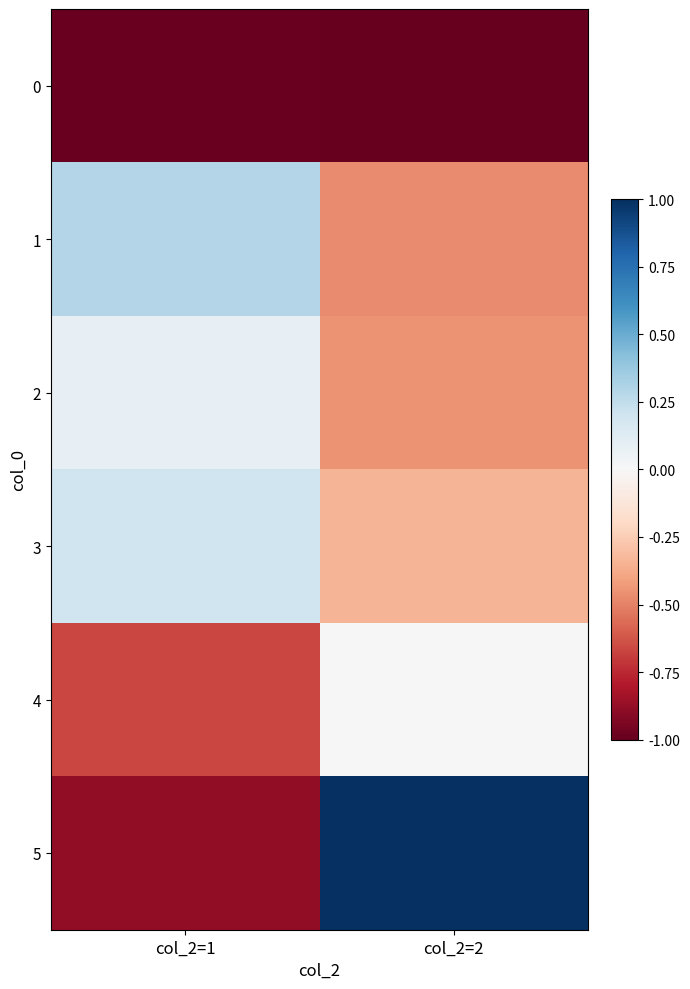

What is the maximum value shown in the chart?

1.0